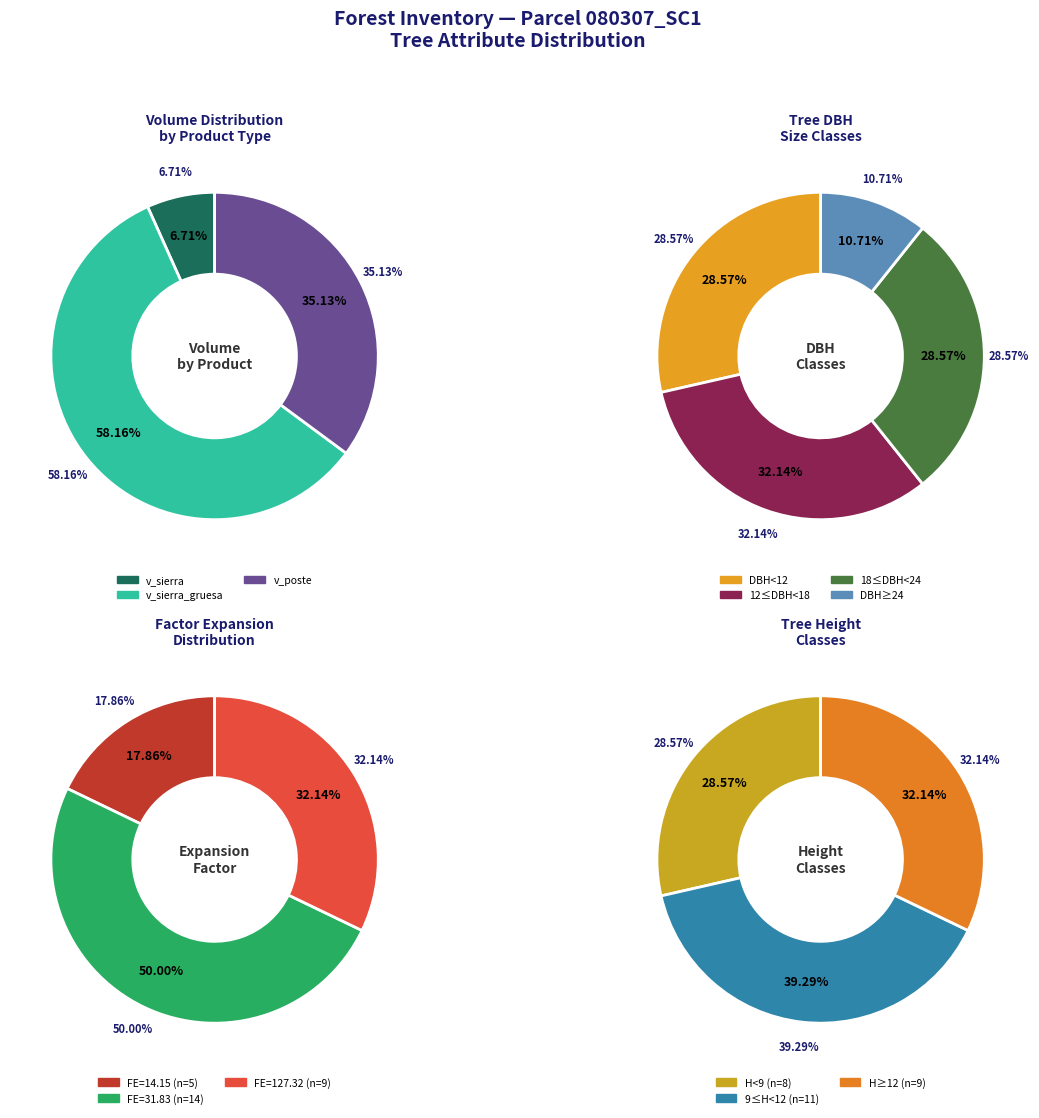

Is it true that 80307019 is 1% of the pie?

False